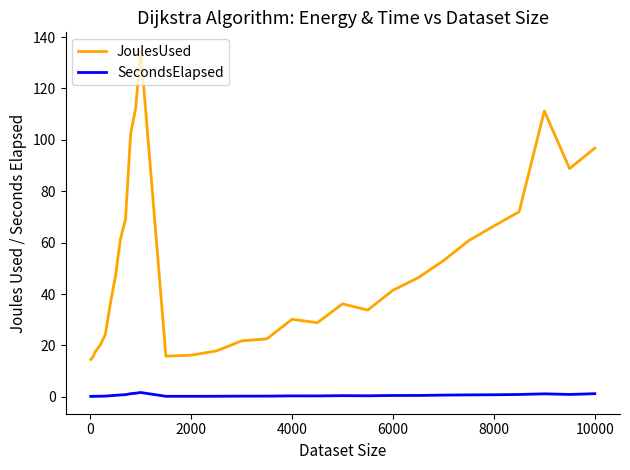

What is the maximum value shown in the chart?

135.1